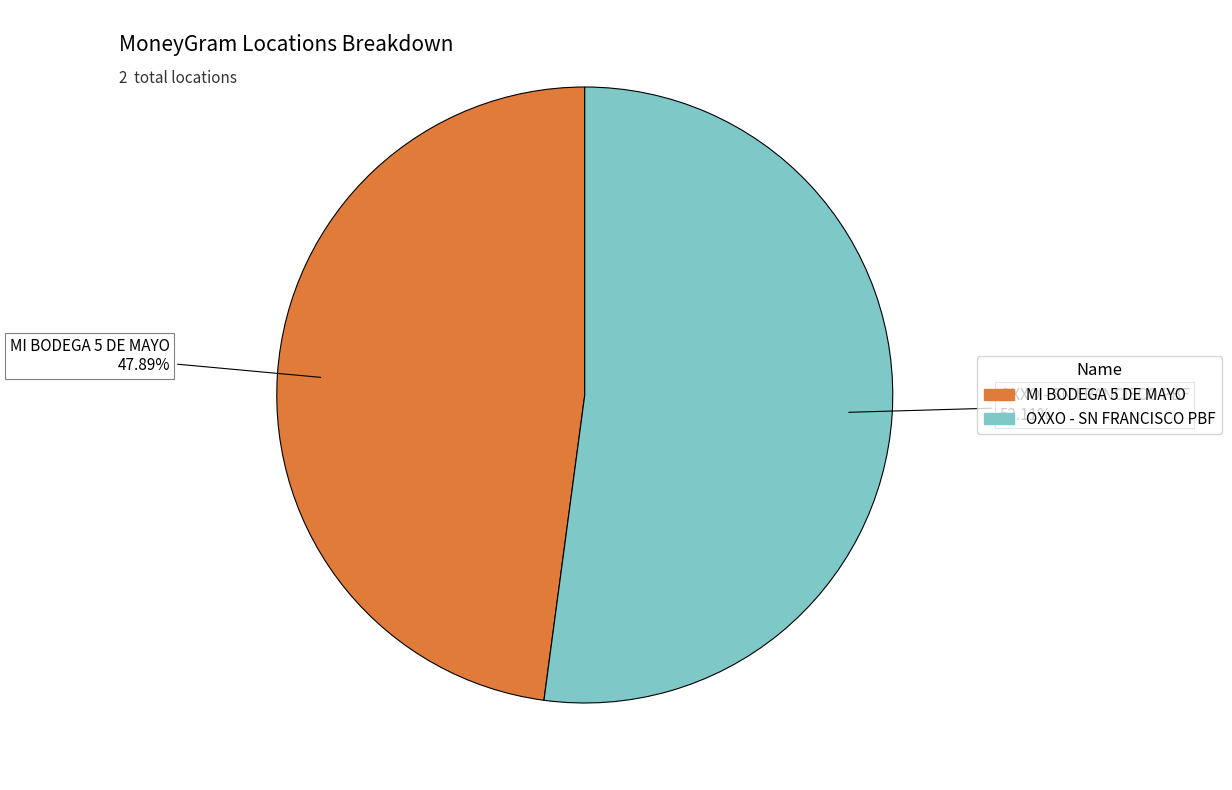

To the nearest percent, what is the combined percentage of OXXO - SN FRANCISCO PBF and MI BODEGA 5 DE MAYO?

100%